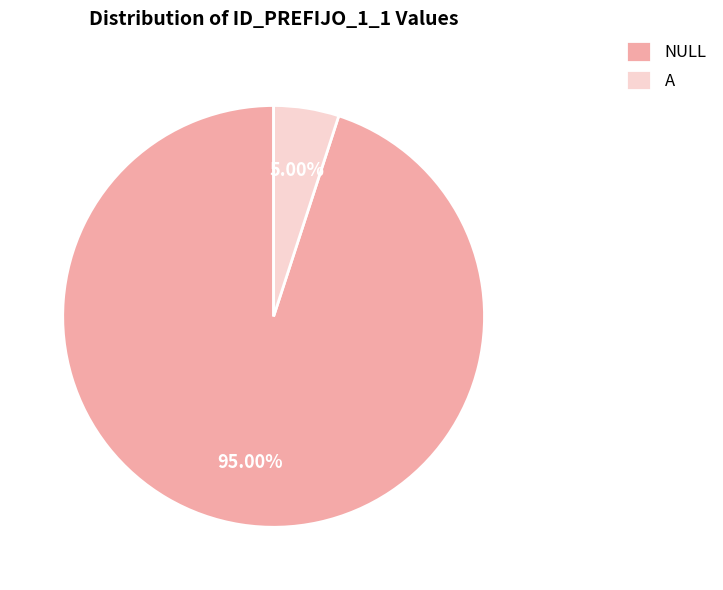

Rank the categories by value from lowest to highest.

A, NULL